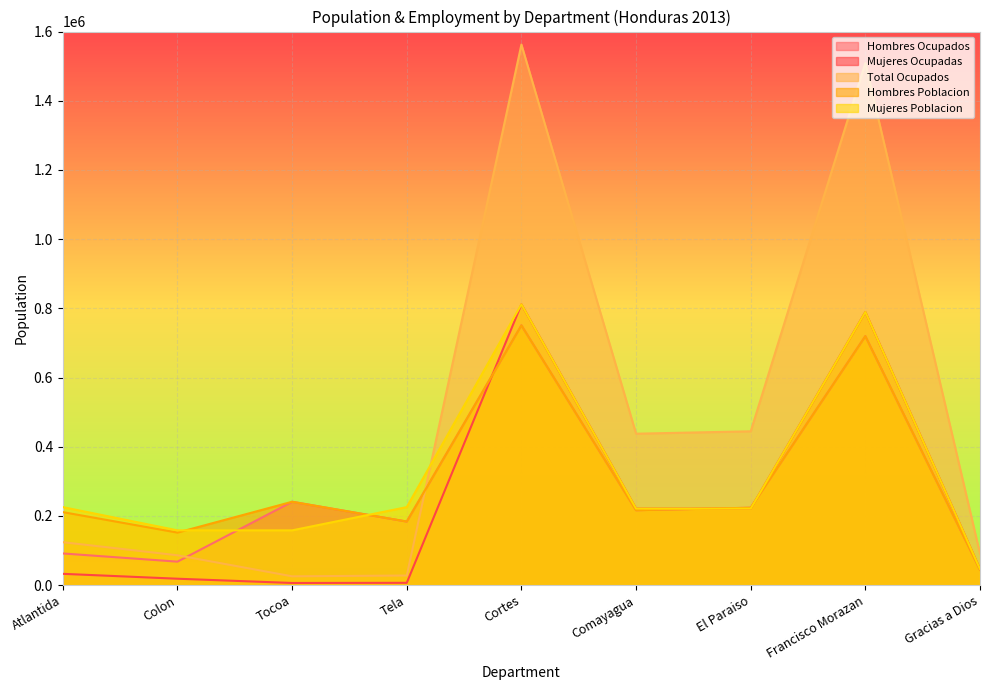

What is the difference between the maximum and minimum values in the Total Ocupados series?

1537004